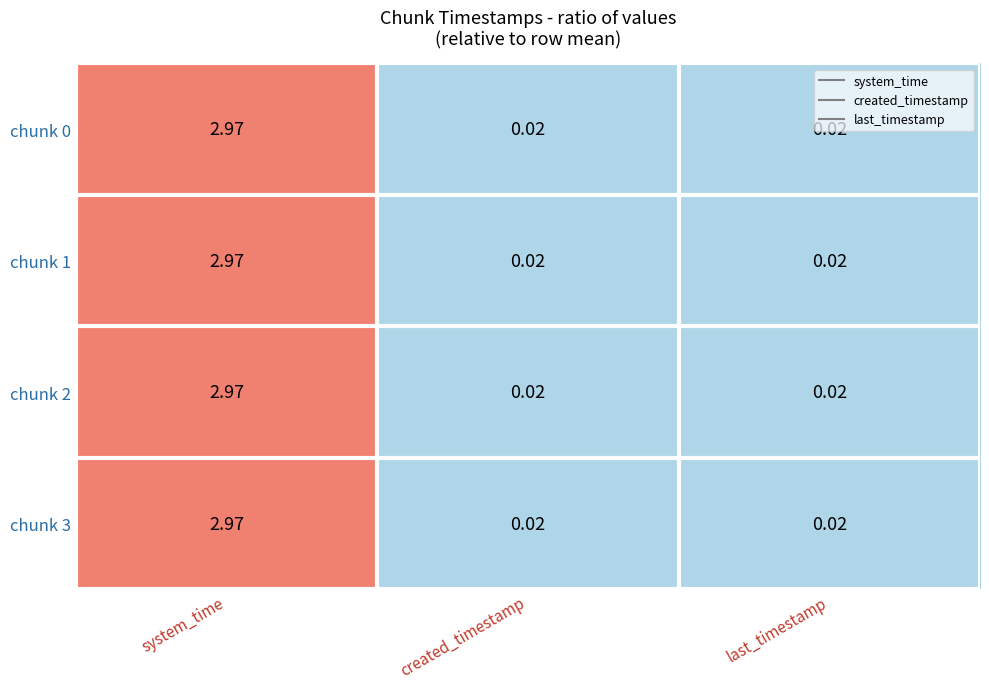

At which category is the sum across all series the highest?

system_time